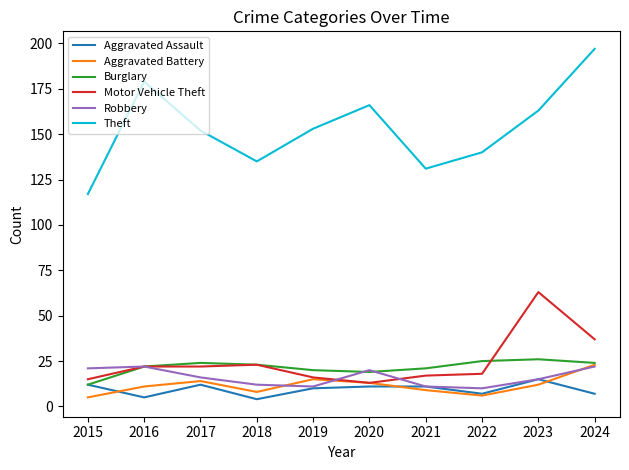

Is the value of Aggravated Assault at 2018 greater than the value of Motor Vehicle Theft at 2022?

No